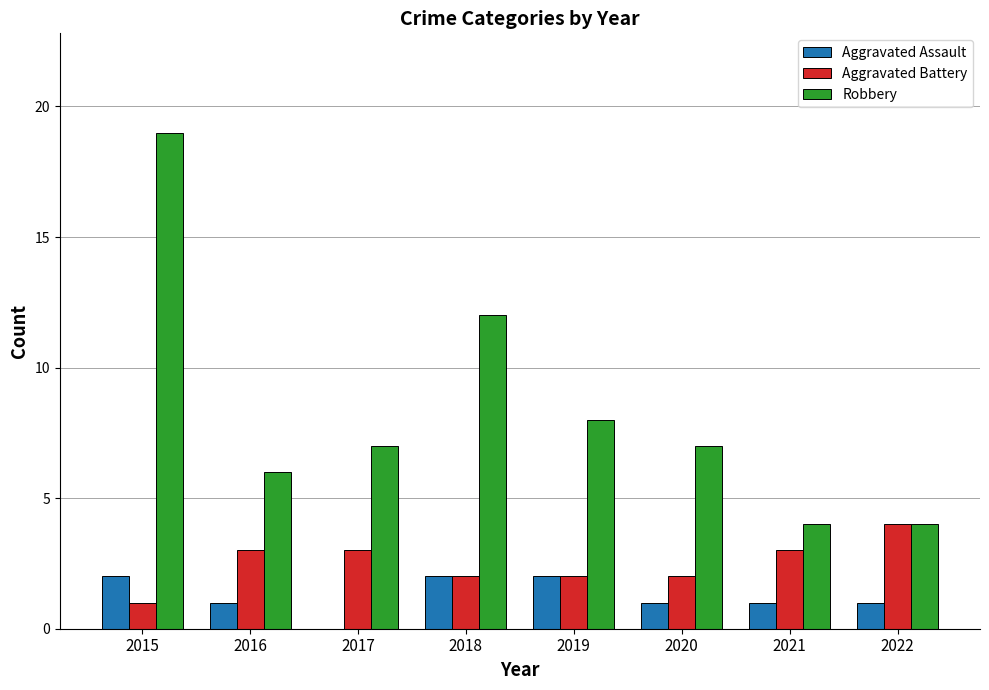

Between 2018 and 2019, which series saw the biggest shift?

Robbery